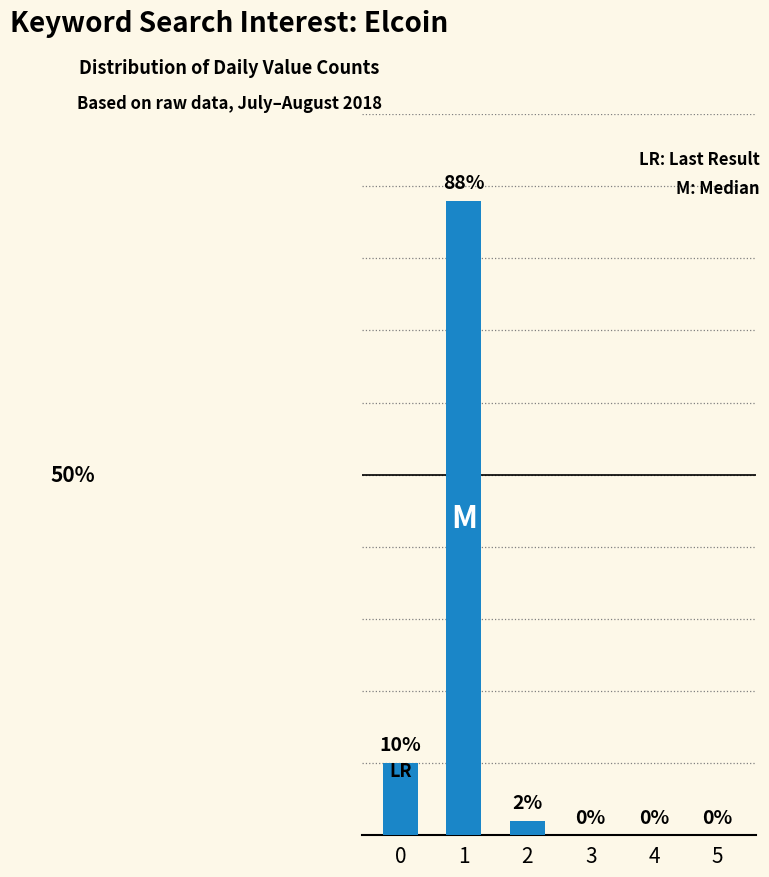

What is the change in value from 2 to 4?

-2